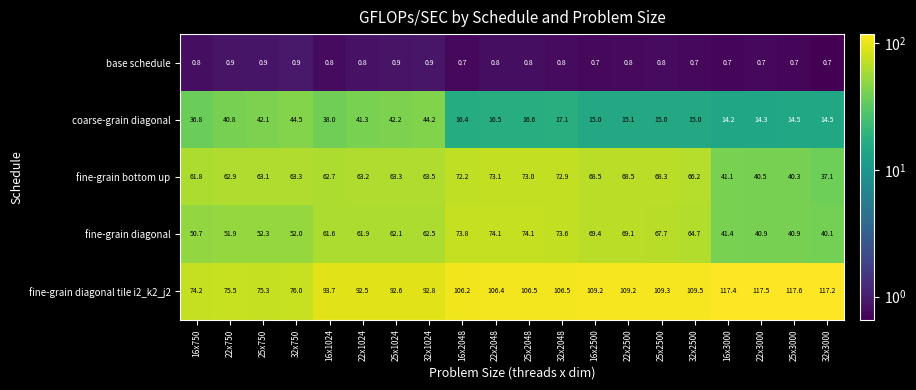

At how many categories does at least one series exceed 32?

20